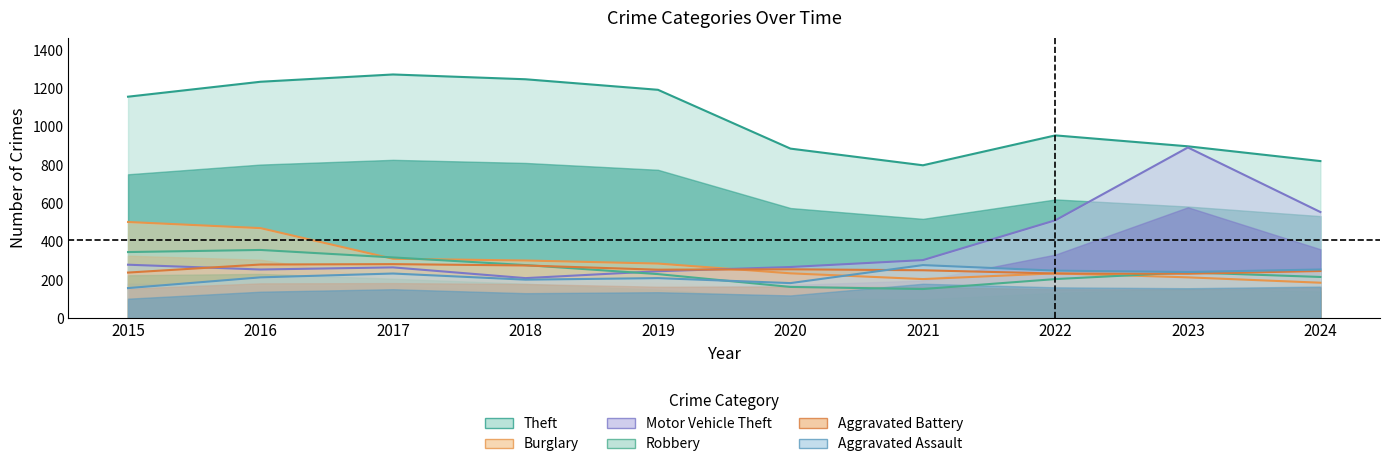

Reading left to right, extract all data points from this chart.

Theft: 2015=1157	2016=1235	2017=1273	2018=1248	2019=1193	2020=886	2021=799	2022=955	2023=898	2024=821
Burglary: 2015=503	2016=471	2017=311	2018=302	2019=286	2020=235	2021=205	2022=235	2023=214	2024=186
Motor Vehicle Theft: 2015=280	2016=255	2017=266	2018=210	2019=246	2020=268	2021=304	2022=512	2023=892	2024=555
Robbery: 2015=346	2016=357	2017=318	2018=278	2019=231	2020=164	2021=153	2022=205	2023=240	2024=216
Aggravated Battery: 2015=239	2016=281	2017=283	2018=276	2019=254	2020=256	2021=251	2022=234	2023=233	2024=247
Aggravated Assault: 2015=158	2016=214	2017=234	2018=202	2019=210	2020=184	2021=278	2022=249	2023=242	2024=255